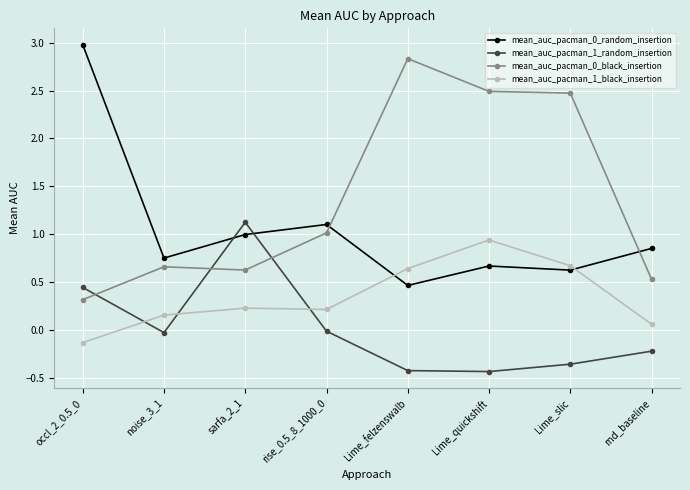

What is the lowest value of the mean_auc_pacman_0_random_insertion series?

0.5